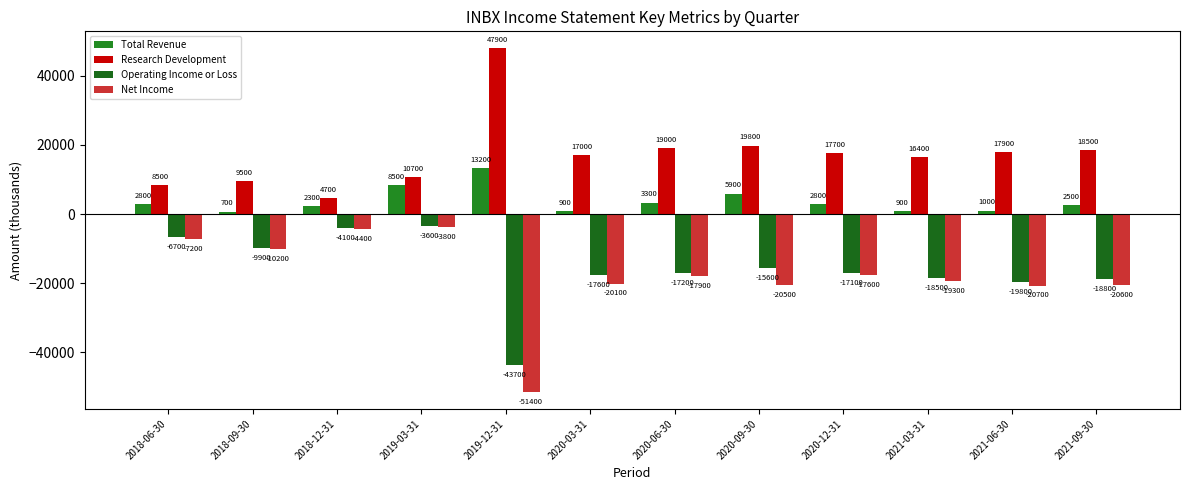

Which series has the largest total across all categories?

Research Development